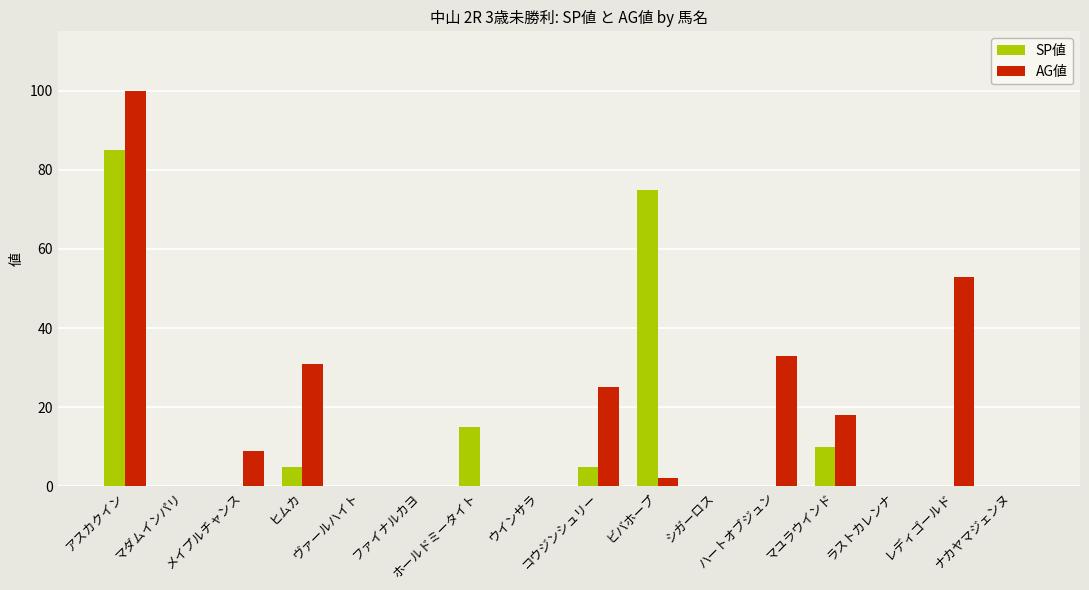

Which series has the largest range (max minus min)?

AG値